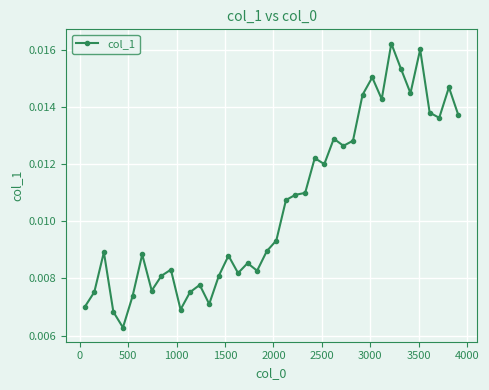

Is this an area chart (filled region under the line)?

No